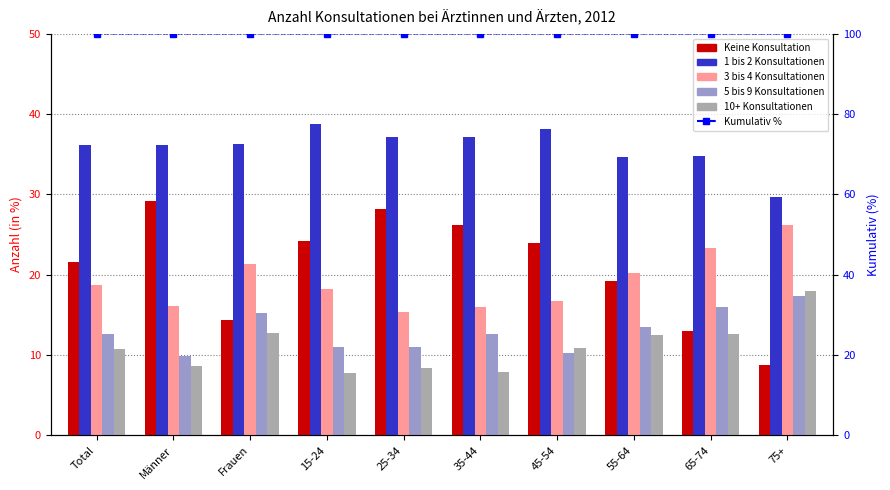

What is the sum of the Kumulativ % values at 35-44 and Total?

200.0